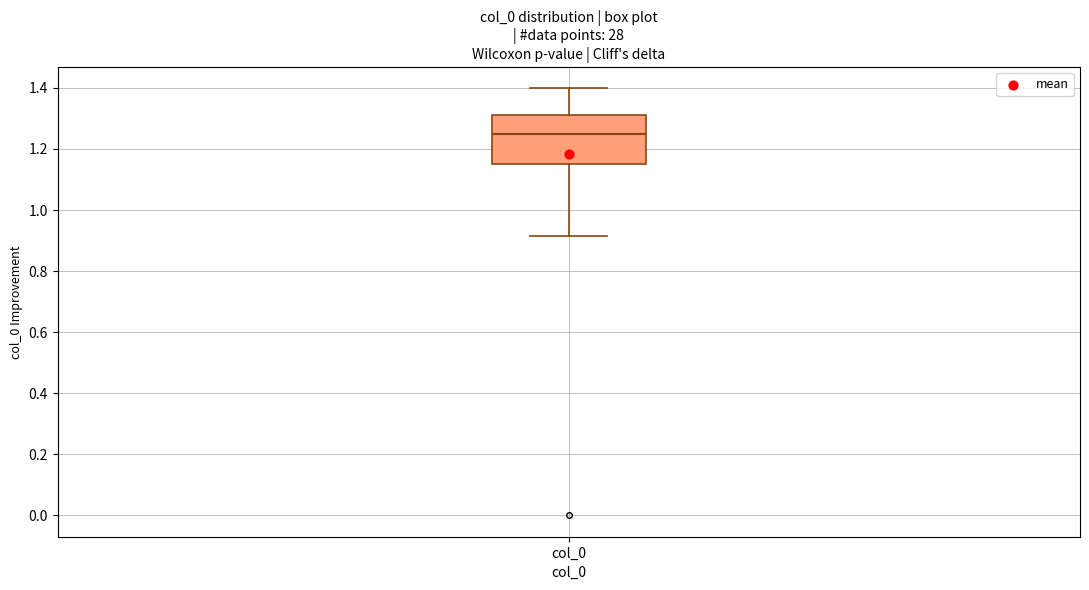

Where is the upper edge of the box for col_0 on the y-axis? The values are not printed on the chart, so give them approximately, as read against the axis.

1.32